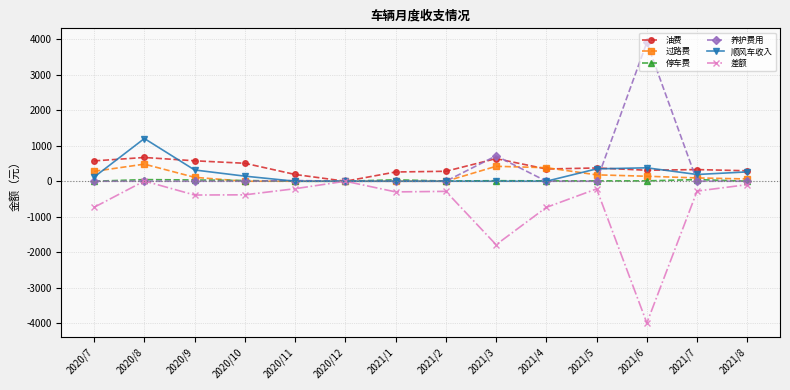

How many values in the 过路费 series are below 110?

7